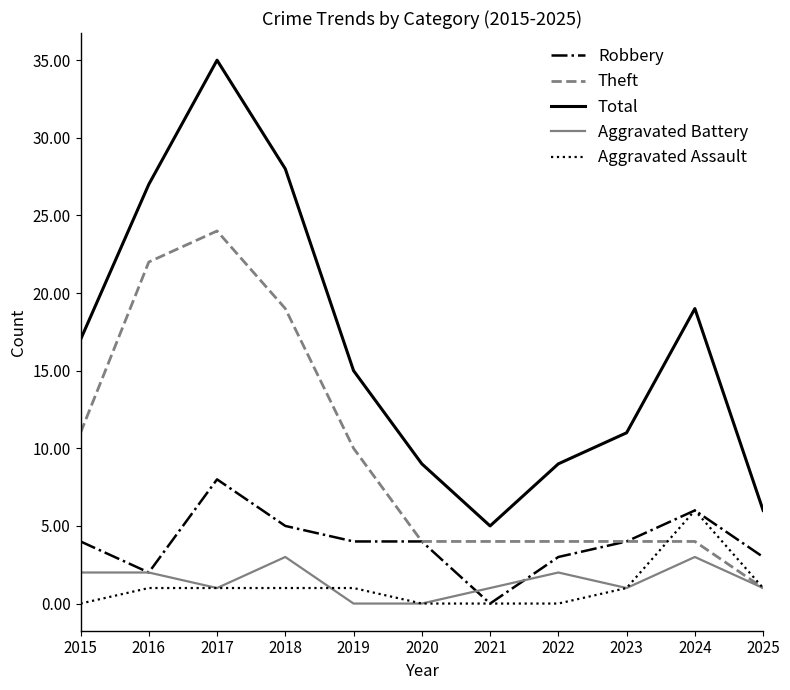

Reading left to right, list all the values displayed in this chart.

Robbery: 2015=4	2016=2	2017=8	2018=5	2019=4	2020=4	2021=0	2022=3	2023=4	2024=6	2025=3
Theft: 2015=11	2016=22	2017=24	2018=19	2019=10	2020=4	2021=4	2022=4	2023=4	2024=4	2025=1
Total: 2015=17	2016=27	2017=35	2018=28	2019=15	2020=9	2021=5	2022=9	2023=11	2024=19	2025=6
Aggravated Battery: 2015=2	2016=2	2017=1	2018=3	2019=0	2020=0	2021=1	2022=2	2023=1	2024=3	2025=1
Aggravated Assault: 2015=0	2016=1	2017=1	2018=1	2019=1	2020=0	2021=0	2022=0	2023=1	2024=6	2025=1